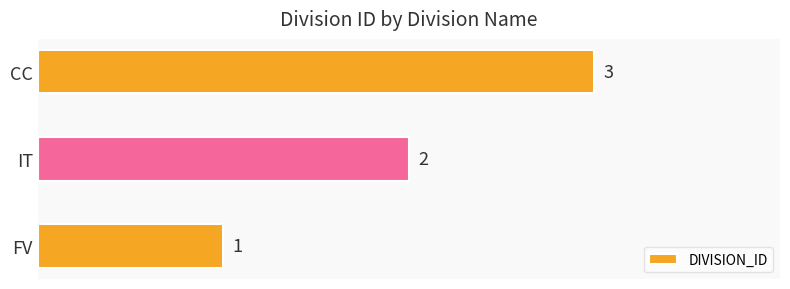

What is the sum of the values at FV and IT?

3